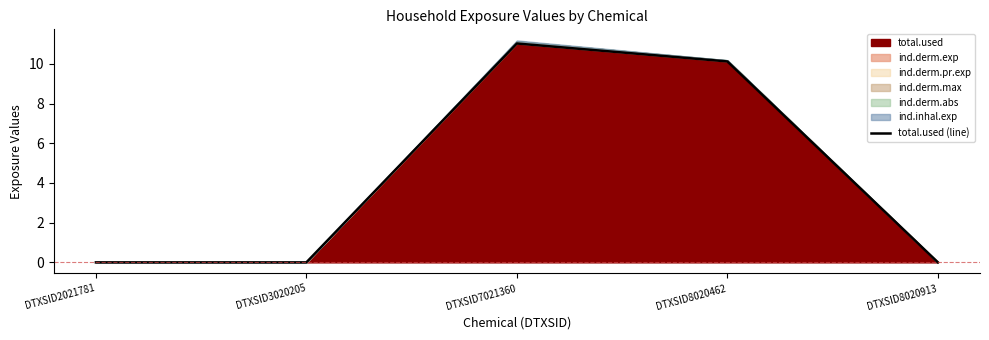

Between DTXSID3020205 and DTXSID7021360, which is larger?

DTXSID7021360